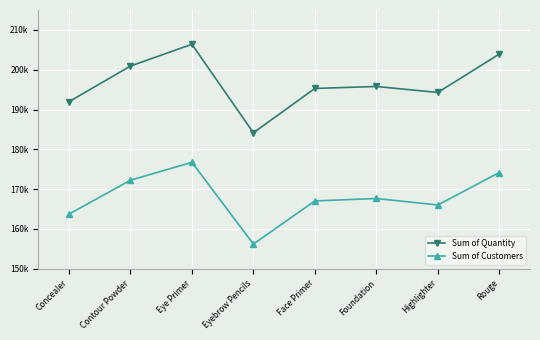

Where is the first local maximum for Sum of Quantity?

Eye Primer